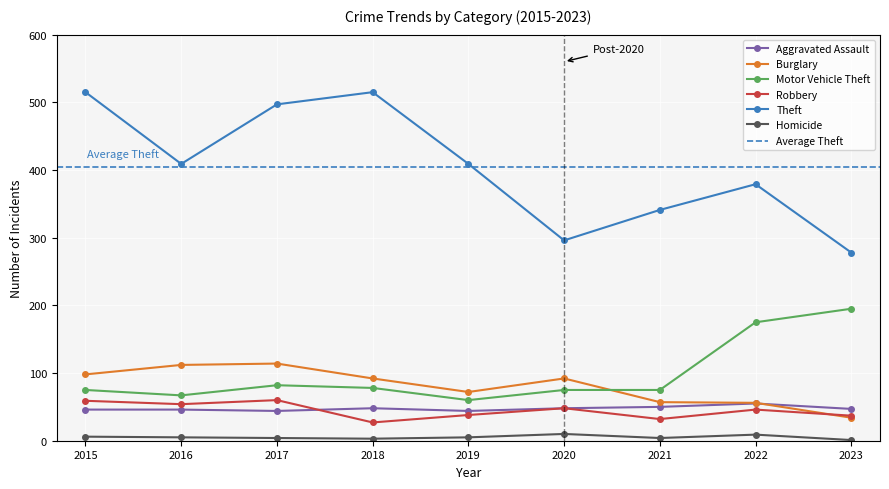

Rank the categories by Theft value from highest to lowest.

2015, 2018, 2017, 2016, 2019, 2022, 2021, 2020, 2023